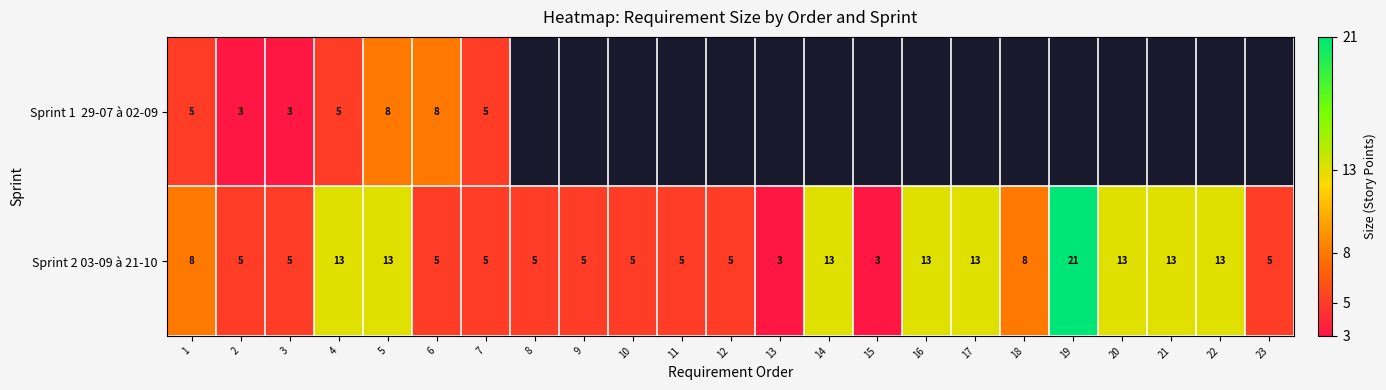

What is the total value across all series at 4?

18